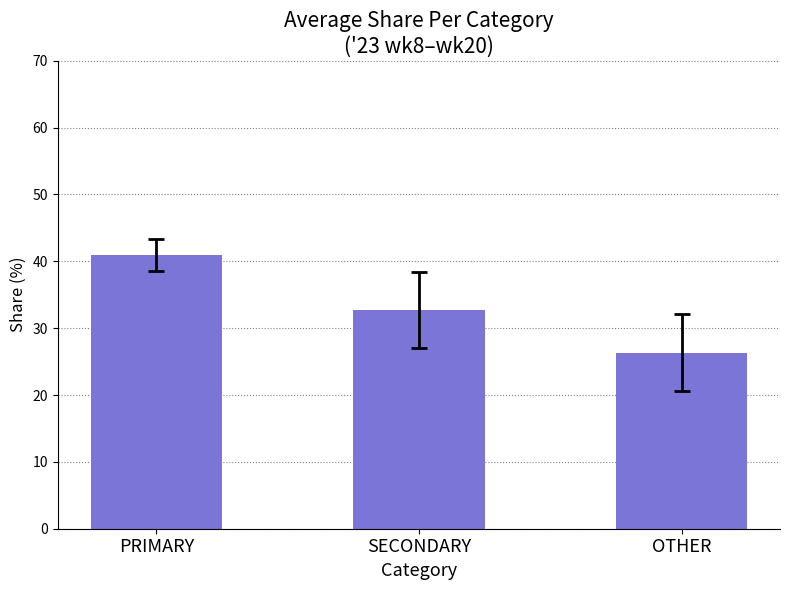

Which category has the lowest value across all series?

OTHER